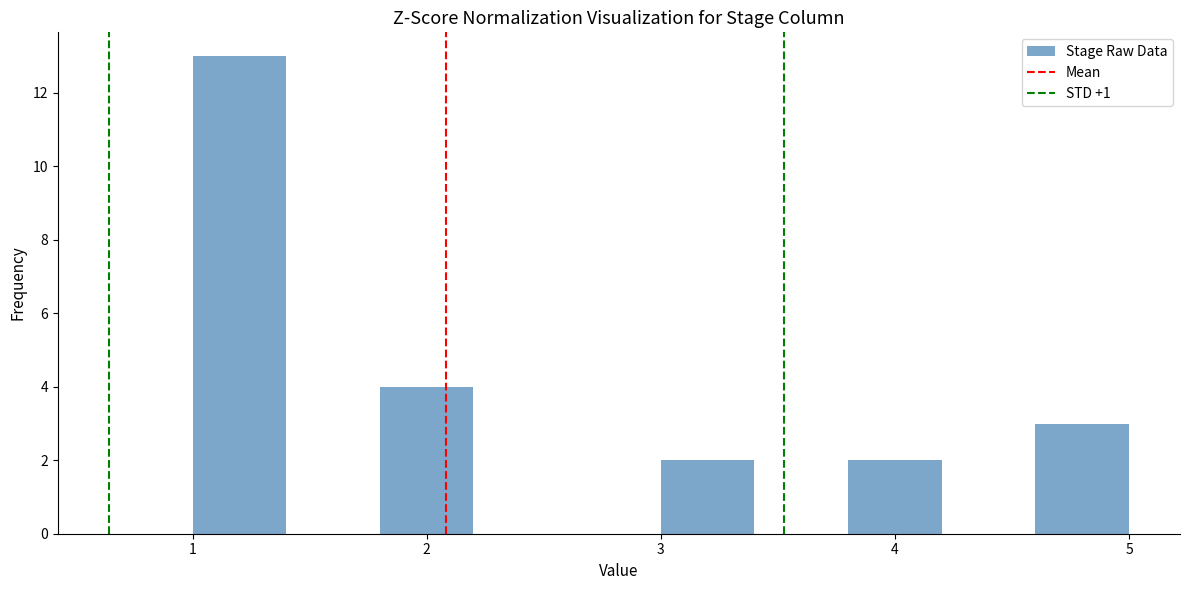

What is the height of the bar covering 3.8 to 4.2 on the x-axis? The values are not printed on the chart, so give them approximately, as read against the axis.

2